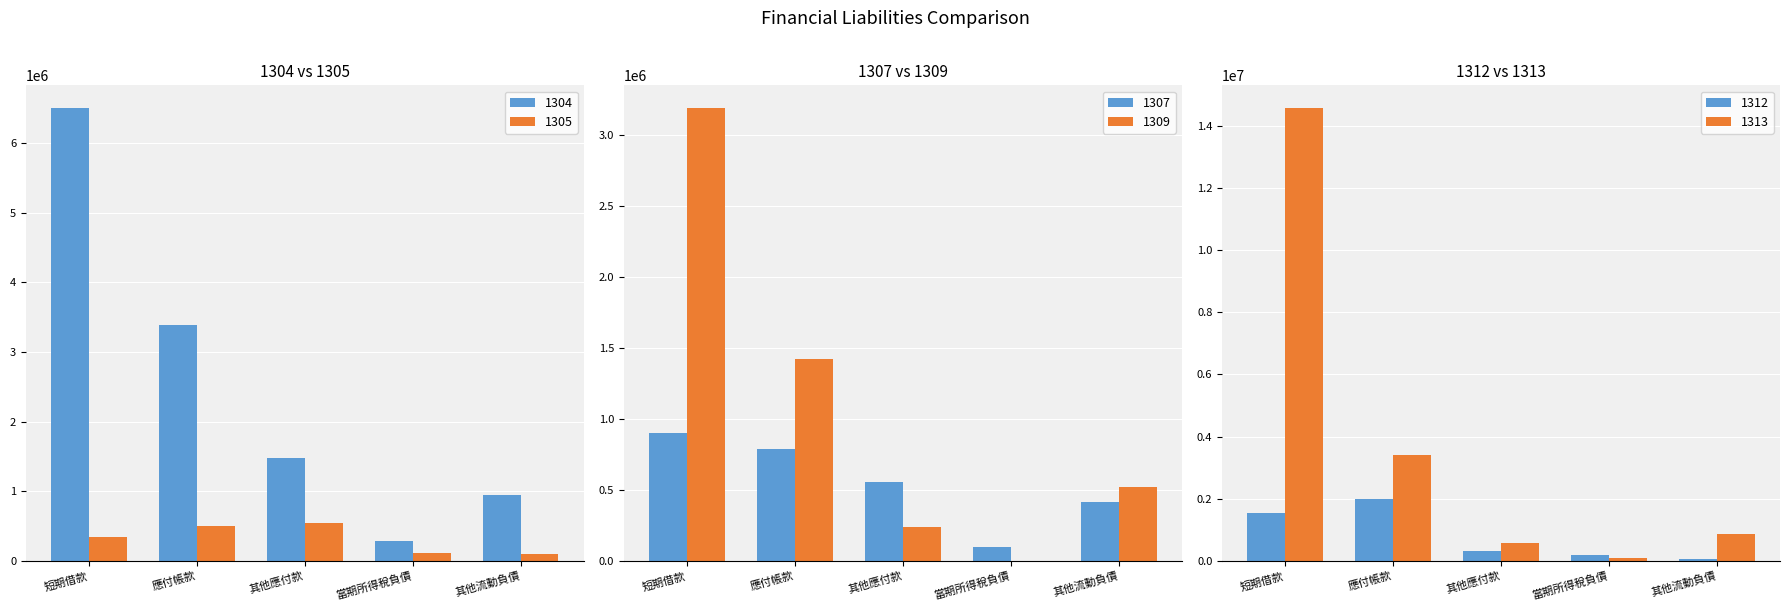

Which has a higher value, 短期借款 or 當期所得稅負債?

短期借款